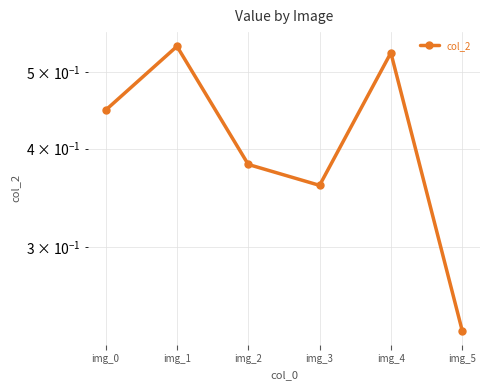

Does the chart display data point markers on the line(s)?

Yes